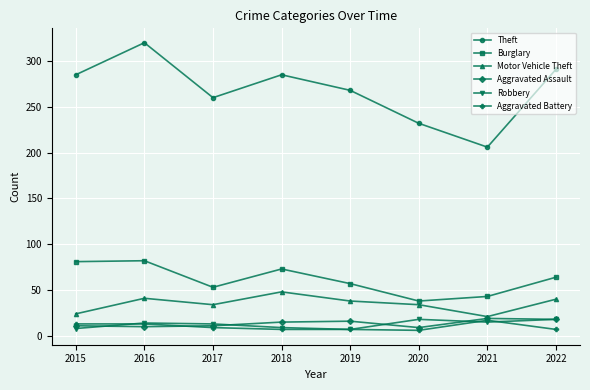

At which category is the sum across all series the highest?

2016